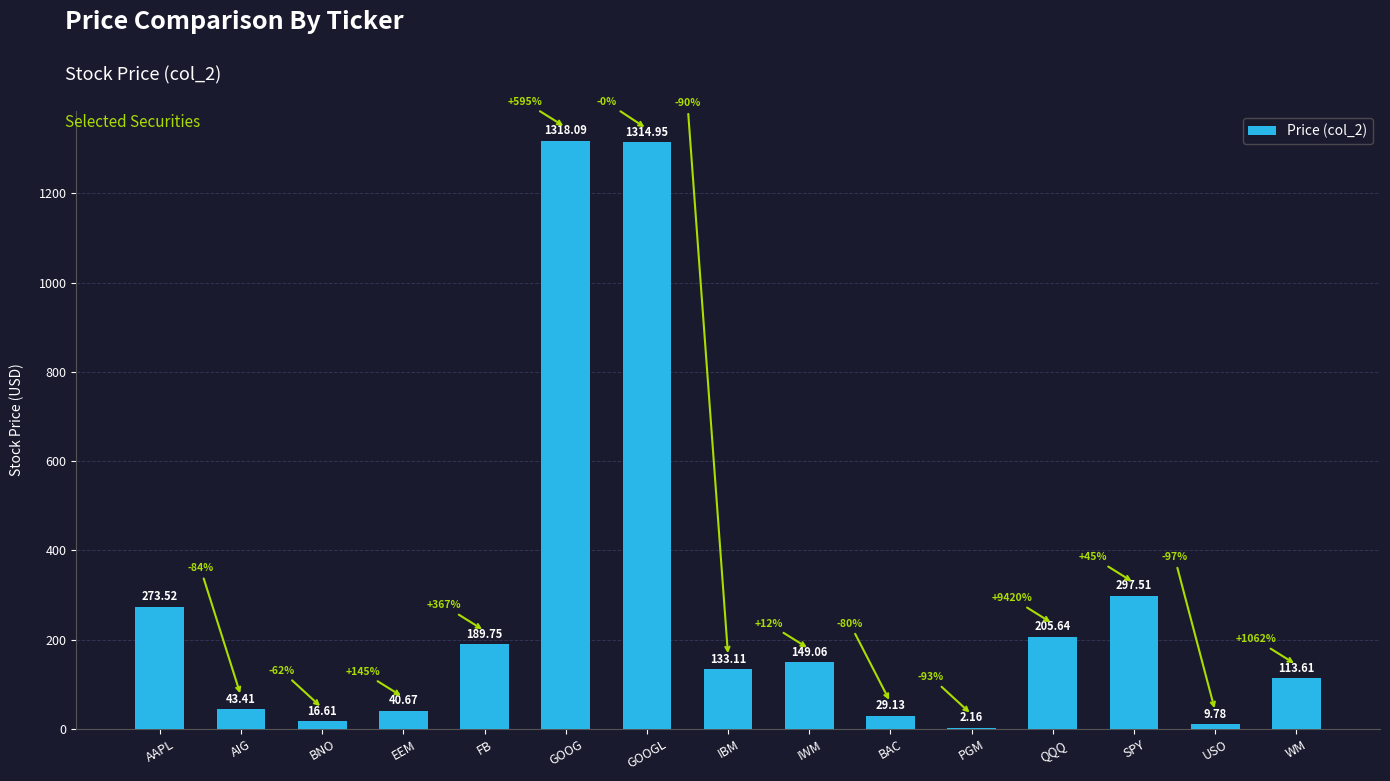

What is the change in value from SPY to USO?

-287.7